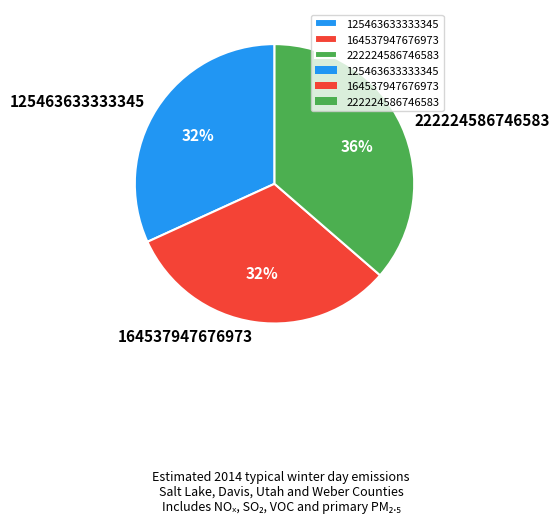

Do 222224586746583 and 164537947676973 together represent more than half of the pie?

Yes